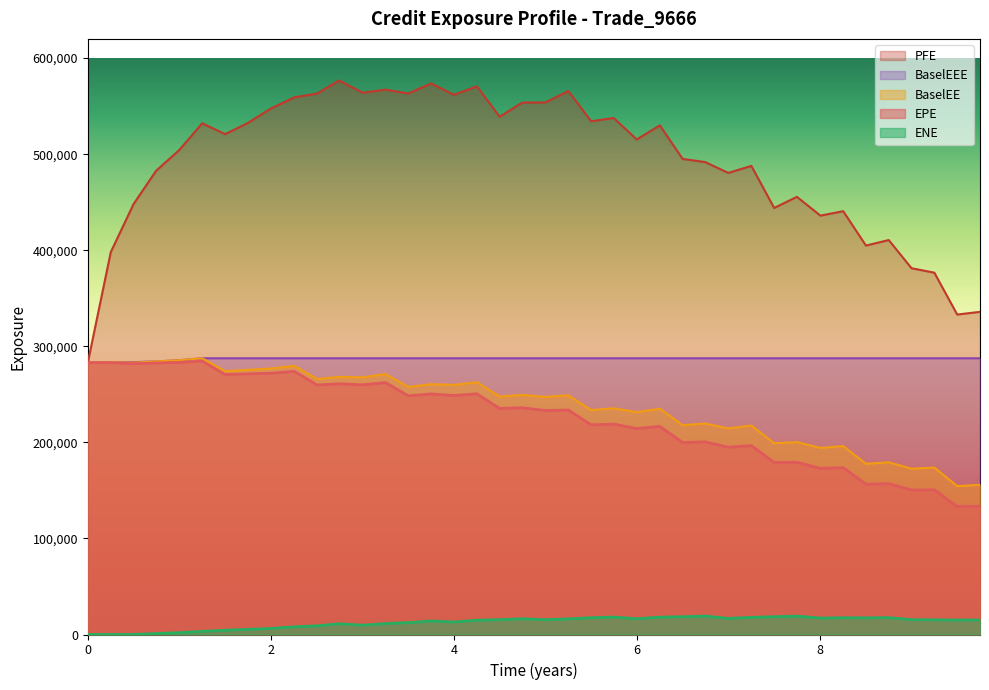

True or false: ENE and PFE intersect in this chart.

False